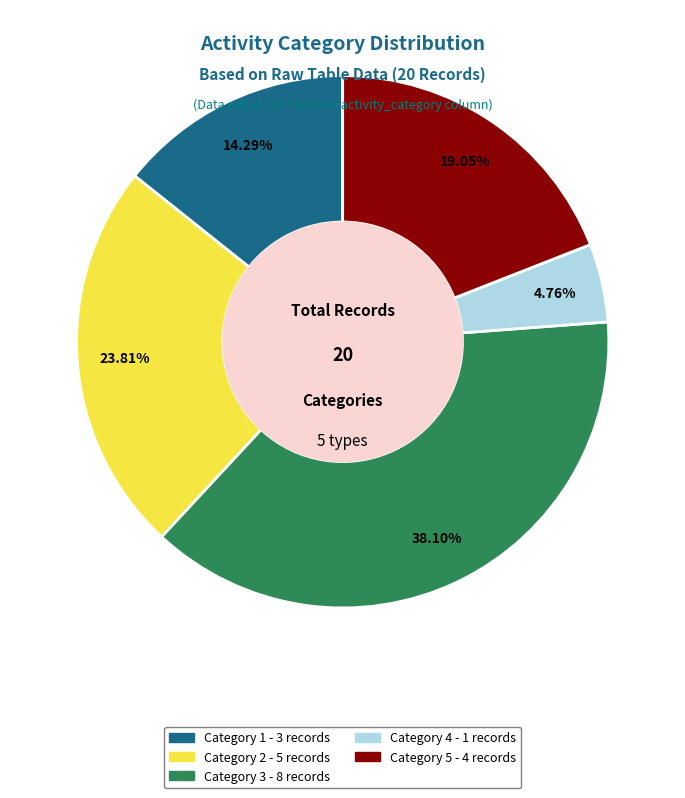

Does any single category account for the majority?

No